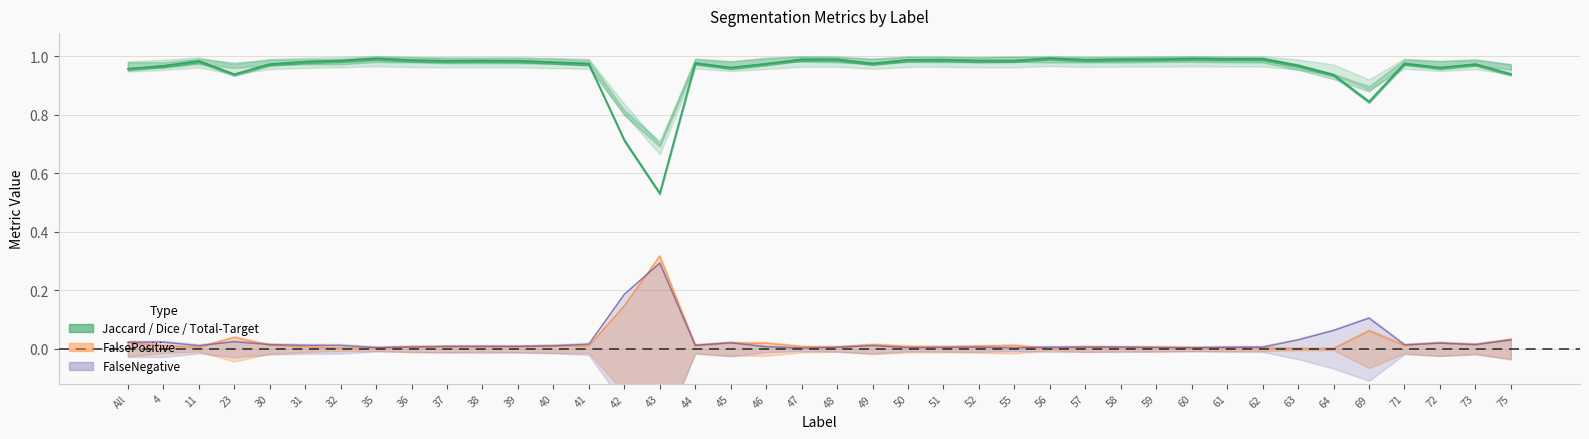

What position from the right is 30?

36